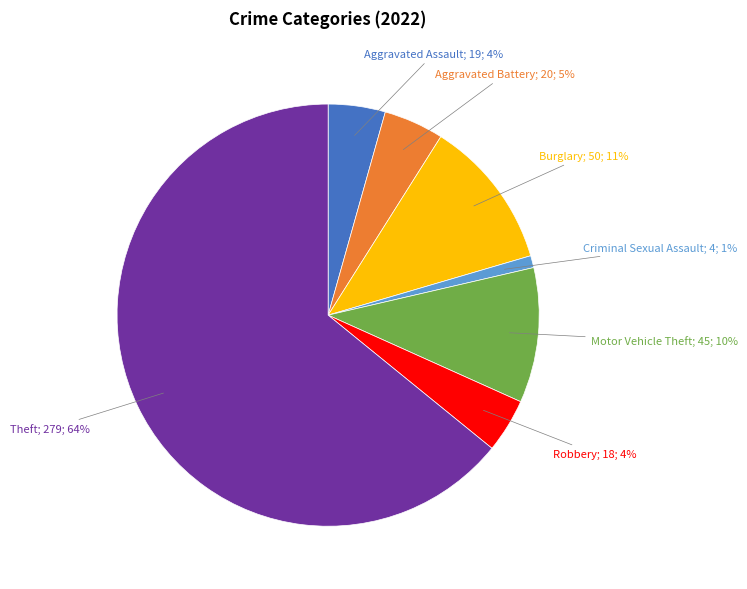

Is there any slice that represents more than half of the pie?

Yes